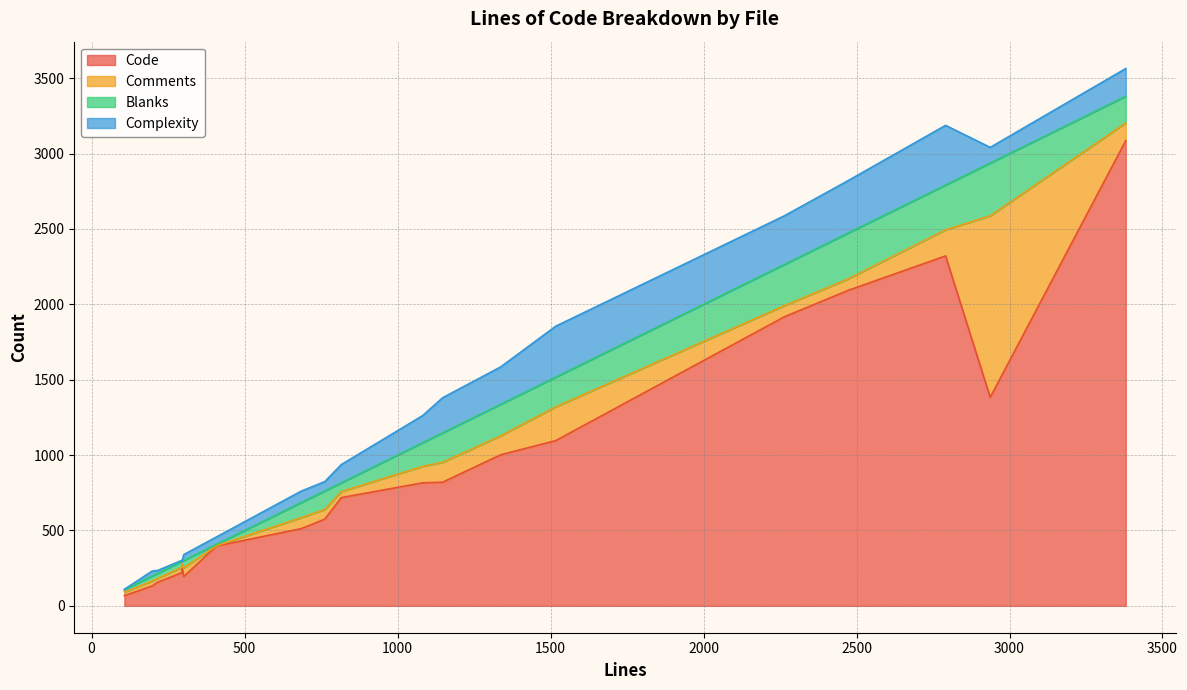

Which series has the largest total across all categories?

Code